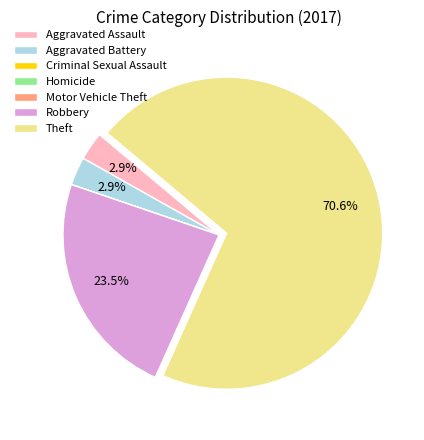

What percentage is NOT represented by Aggravated Assault?

97.1%